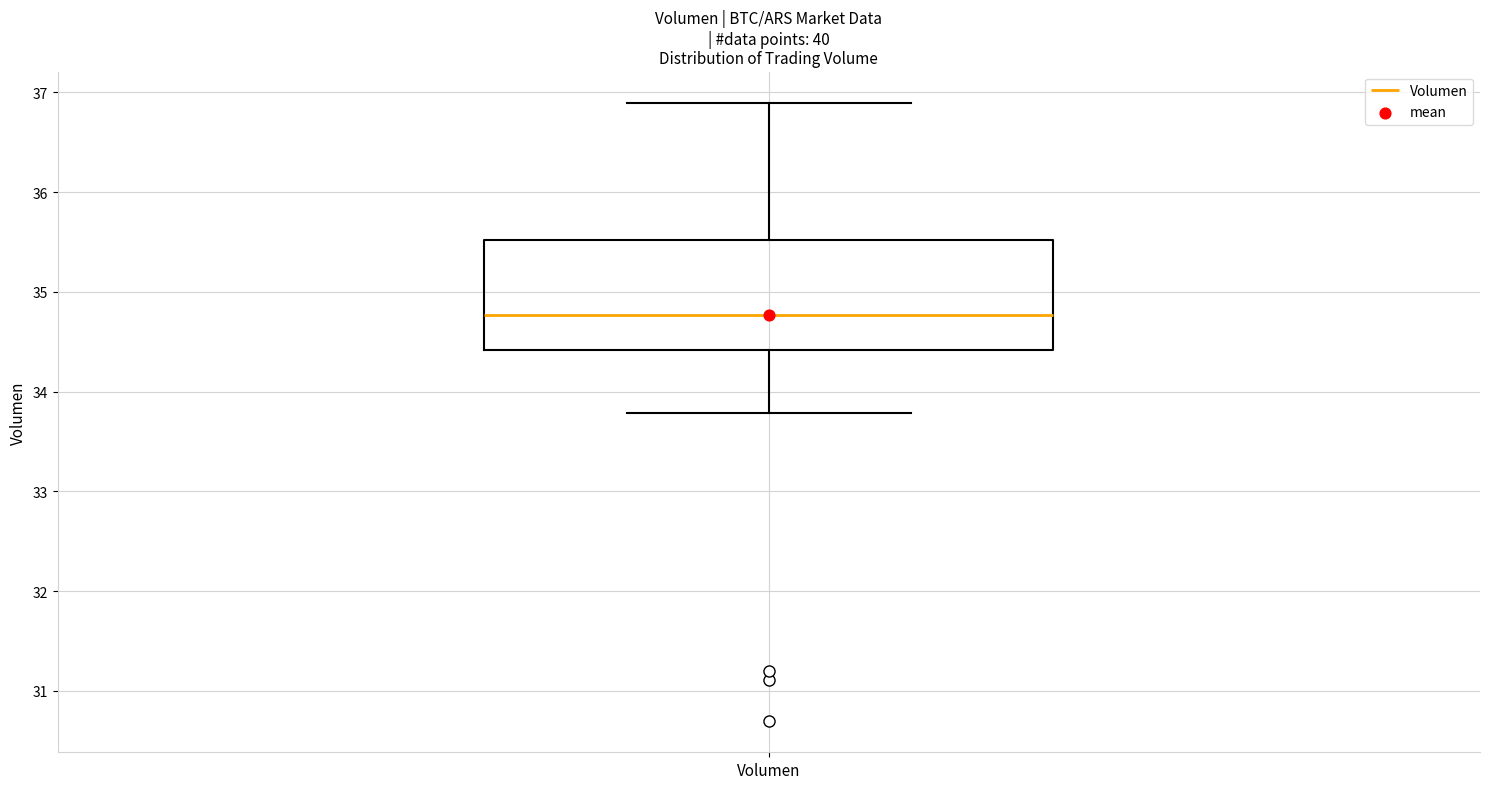

Where is the upper edge of the box for Volumen on the y-axis? The values are not printed on the chart, so give them approximately, as read against the axis.

35.5